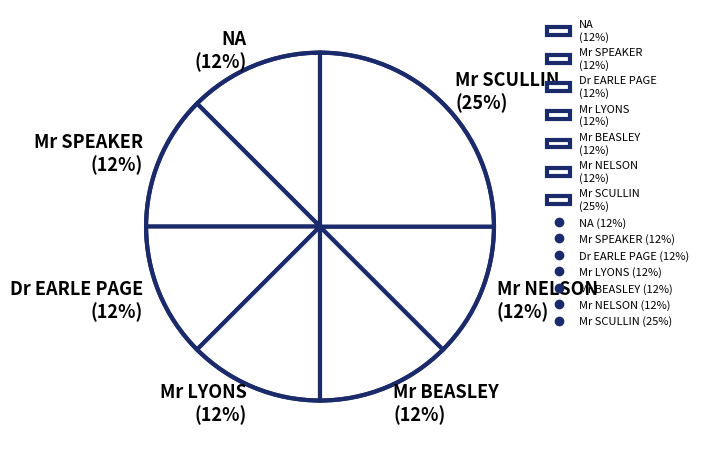

What is the largest slice in the pie chart?

Mr SCULLIN